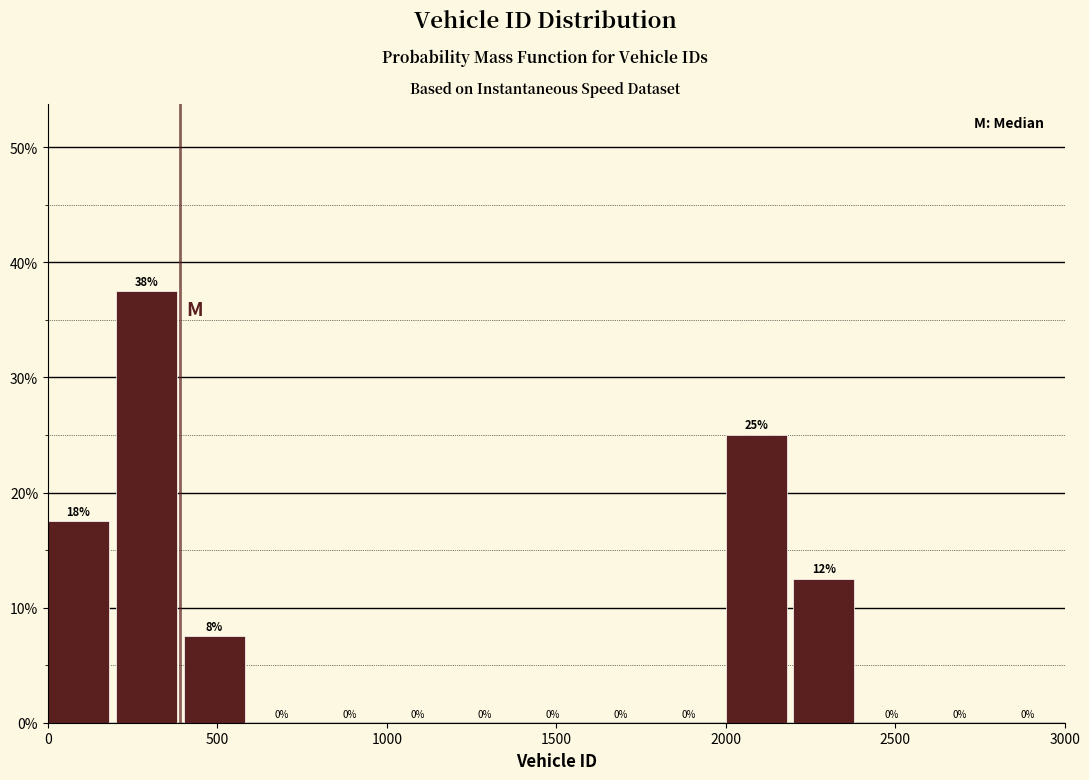

Over which range of the x-axis is the bar tallest?

200 to 400